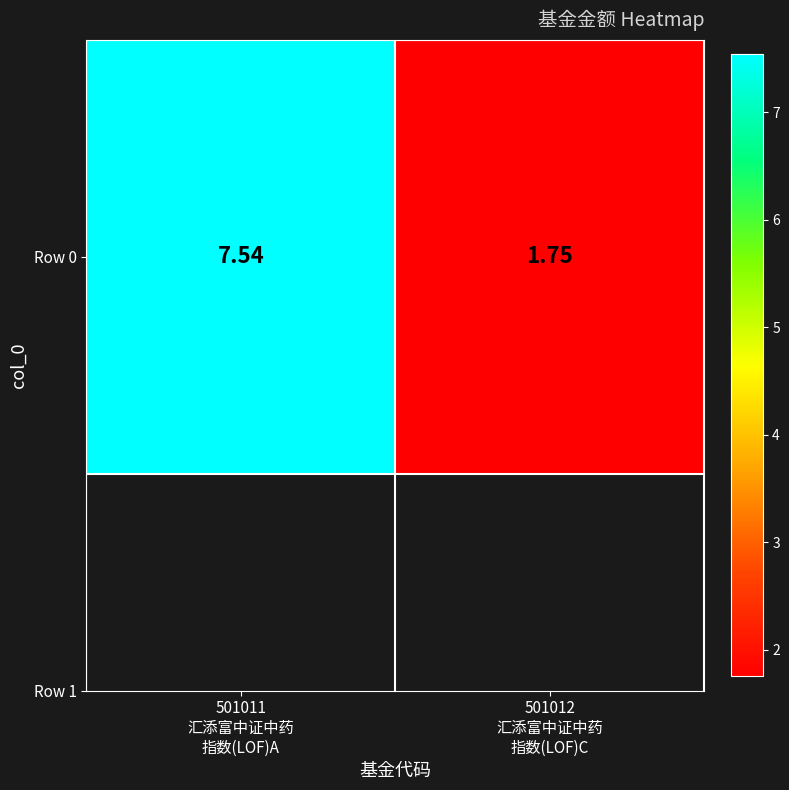

Which has a higher value, 501011
汇添富中证中药
指数(LOF)A or 501012
汇添富中证中药
指数(LOF)C?

501011
汇添富中证中药
指数(LOF)A